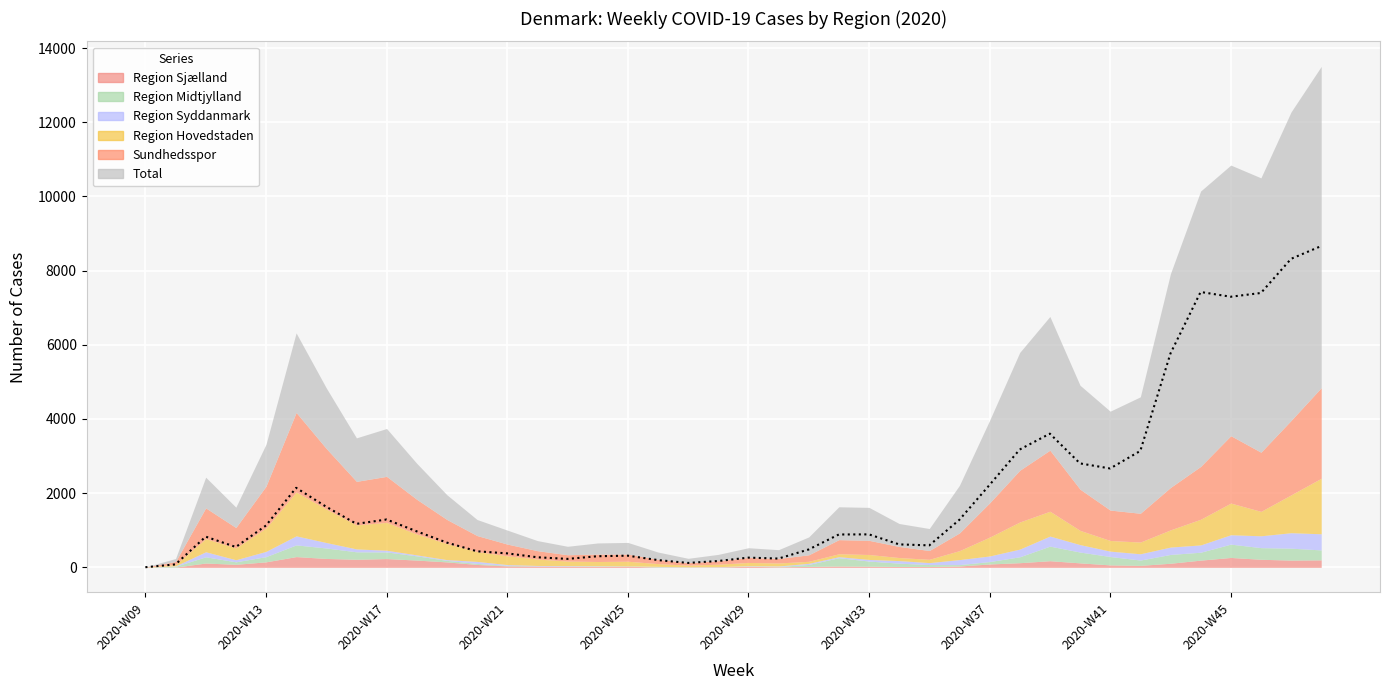

What are all the series names shown in the legend?

Region Hovedstaden, Region Sjælland, Region Midtjylland, Region Syddanmark, Sundhedsspor, Total